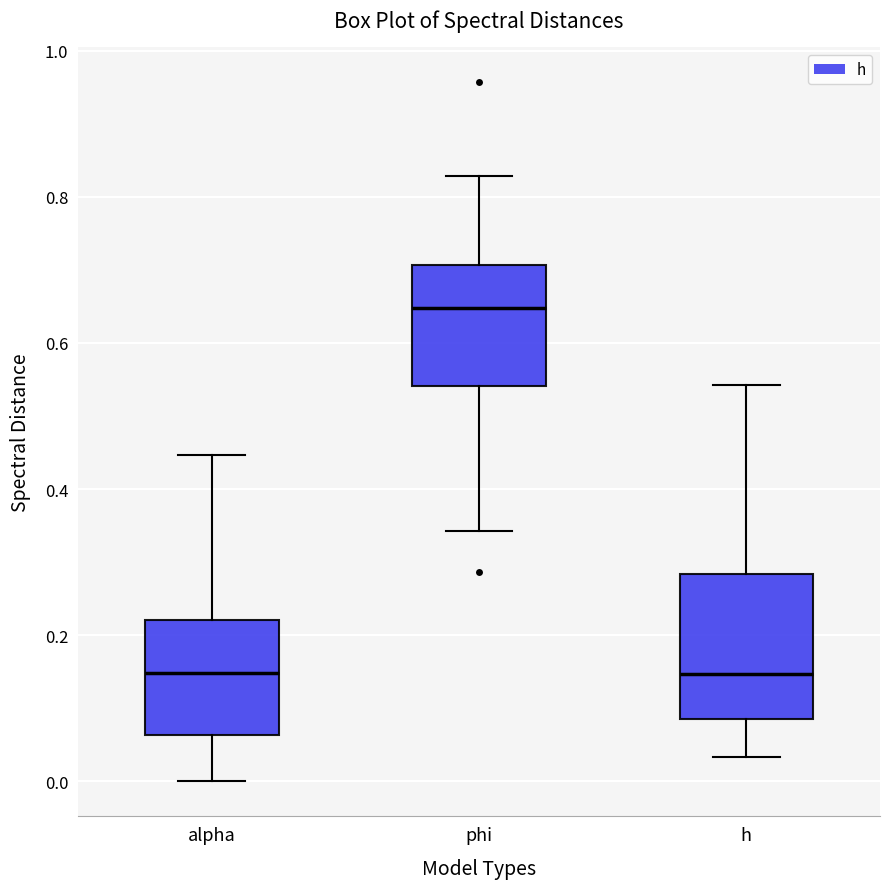

Reading left to right, read every box against the y-axis: the position of its median line, the range the box covers, and the ends of its whiskers. The values are not printed on the chart, so give them approximately, as read against the axis.

alpha: median 0.14, box 0.06 to 0.22, whiskers 0.00 to 0.44
phi: median 0.64, box 0.54 to 0.70, whiskers 0.34 to 0.82
h: median 0.14, box 0.08 to 0.28, whiskers 0.04 to 0.54